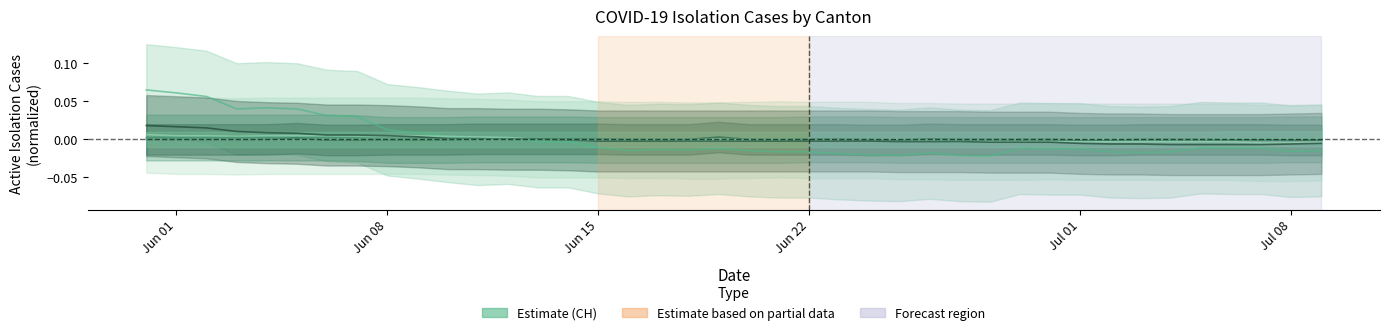

At how many categories does at least one series exceed 0?

22